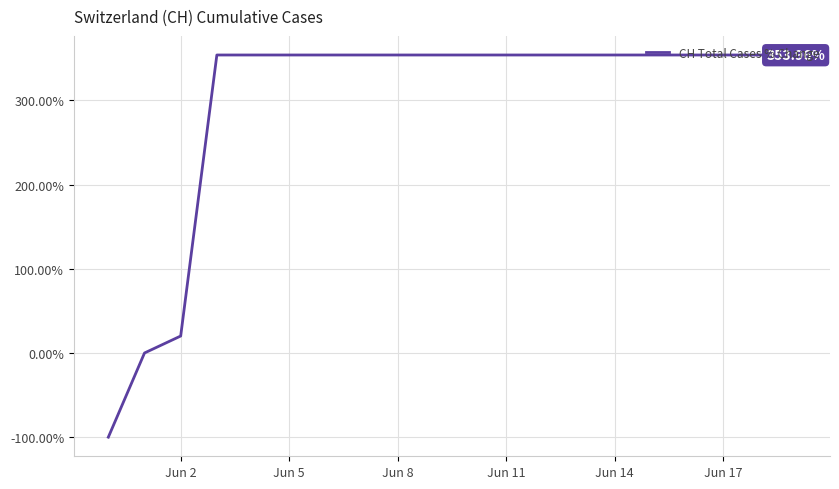

Count the number of data series in this chart.

1